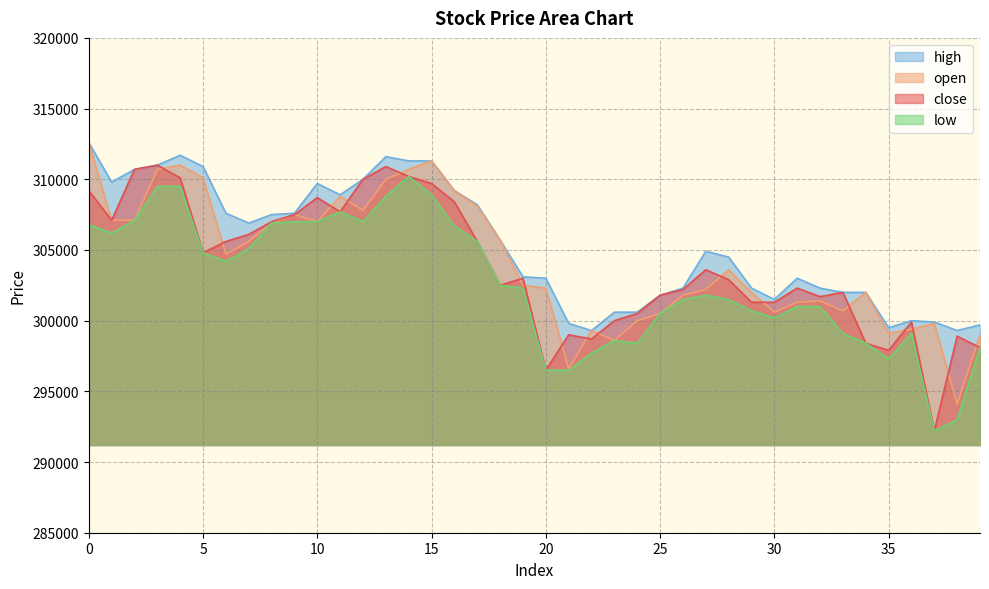

Which series has the largest total across all categories?

high